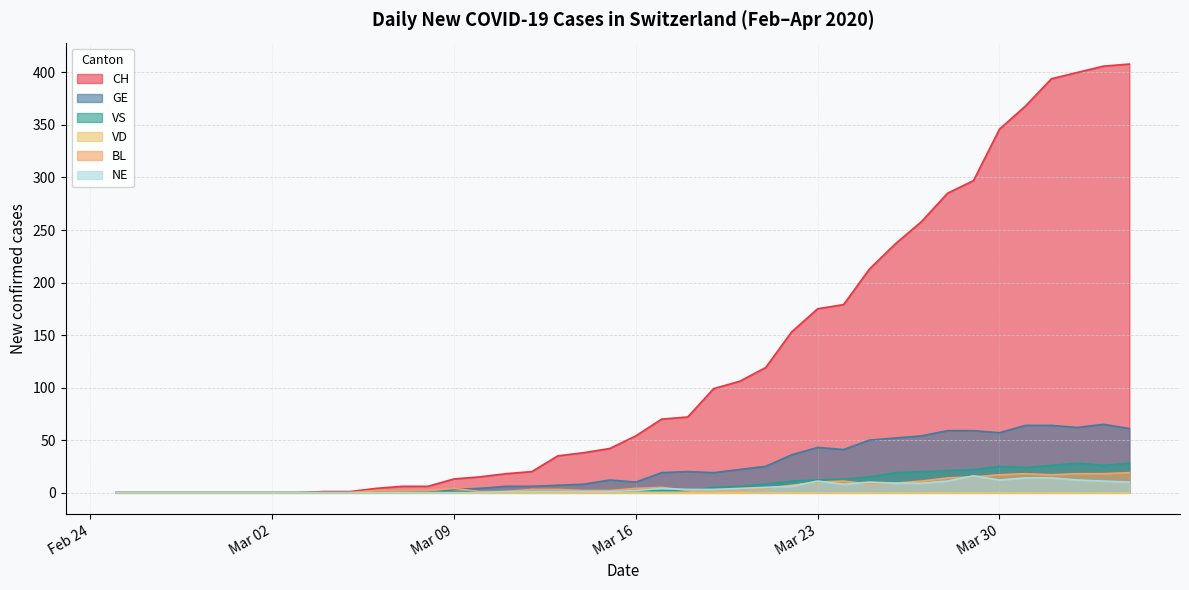

True or false: GE has a value of 81 at Mar 30.

False